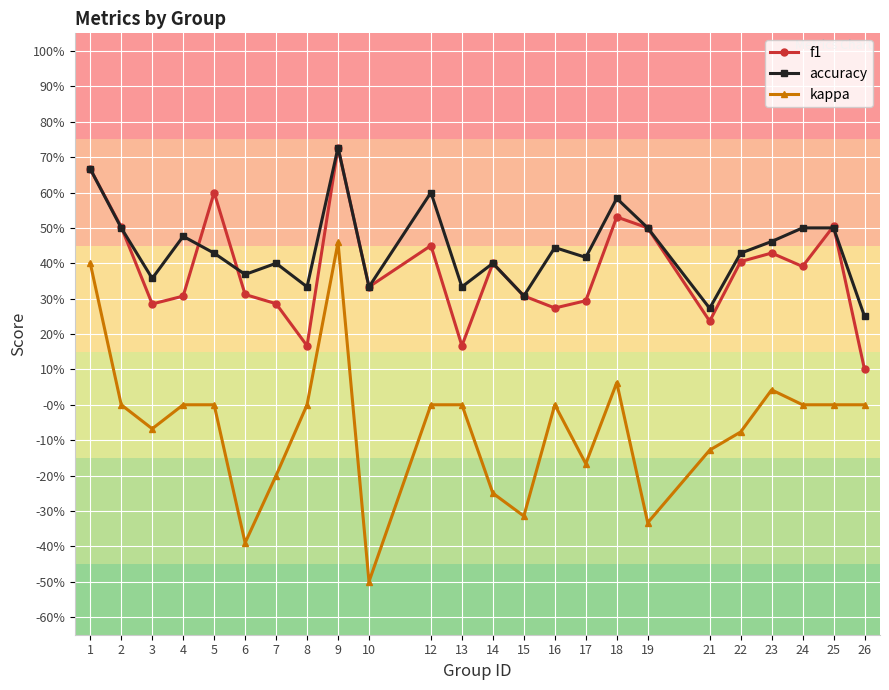

What are all the series names shown in the legend?

f1, accuracy, kappa